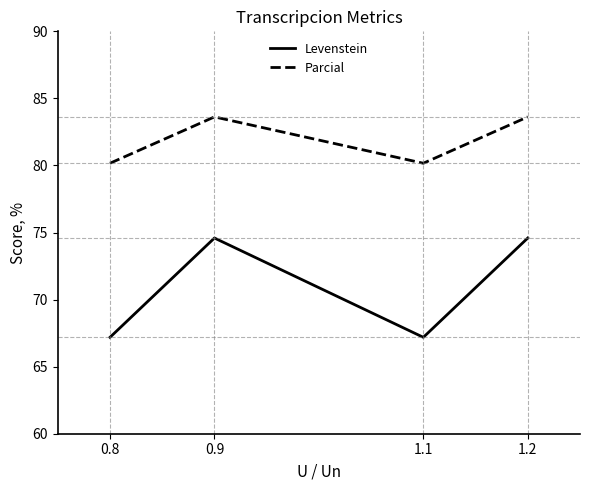

At 1.2, list the series in order from smallest to largest.

Levenstein, Parcial